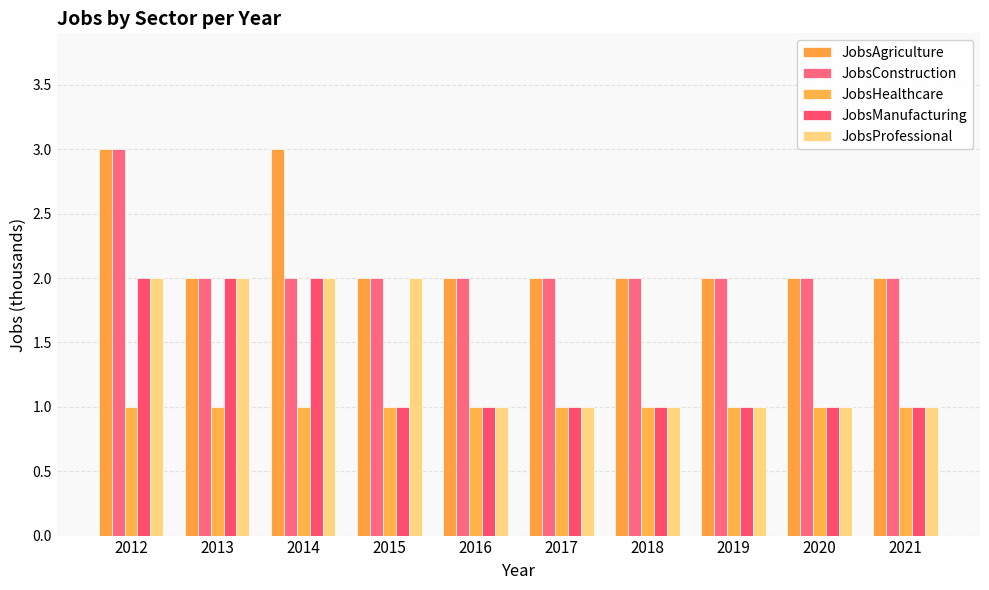

Count the number of data series in this chart.

5